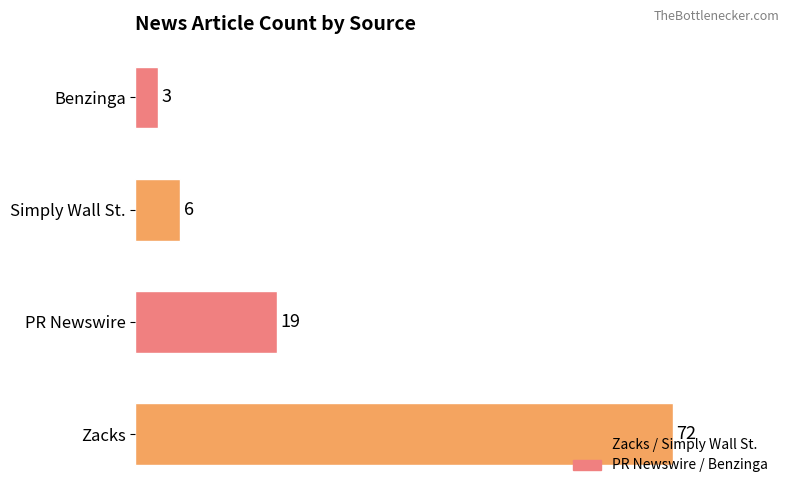

Is it true that the value at PR Newswire is 19?

True